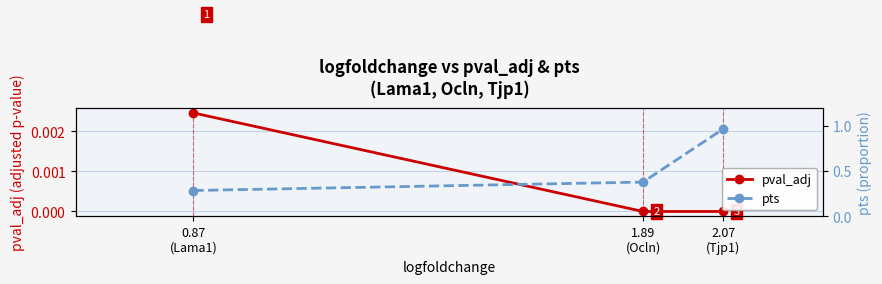

At which label does pval_adj reach its minimum?

2.07
(Tjp1)